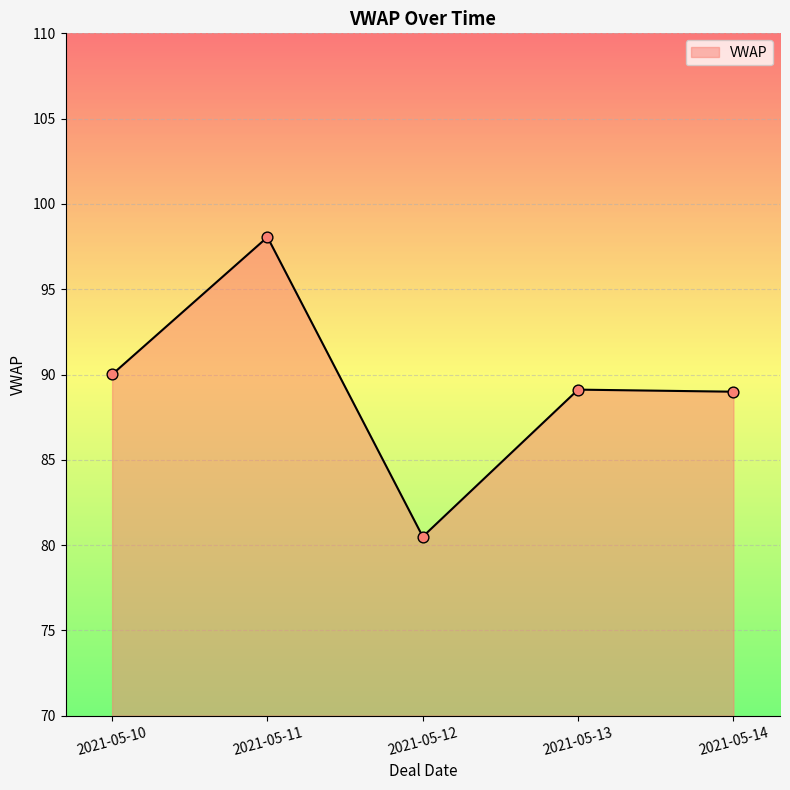

What is the change in value from 2021-05-10 to 2021-05-11?

+8.1